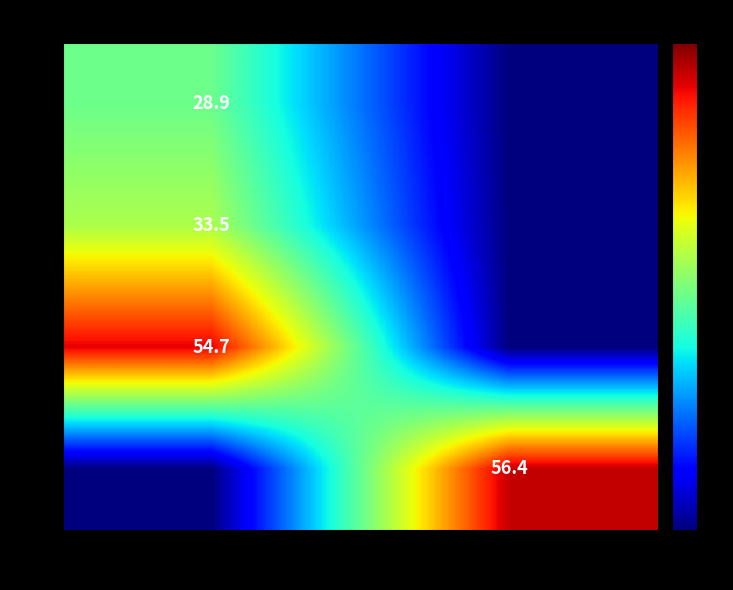

At which category is the sum across all series the highest?

Frankfurt Rhine-Main